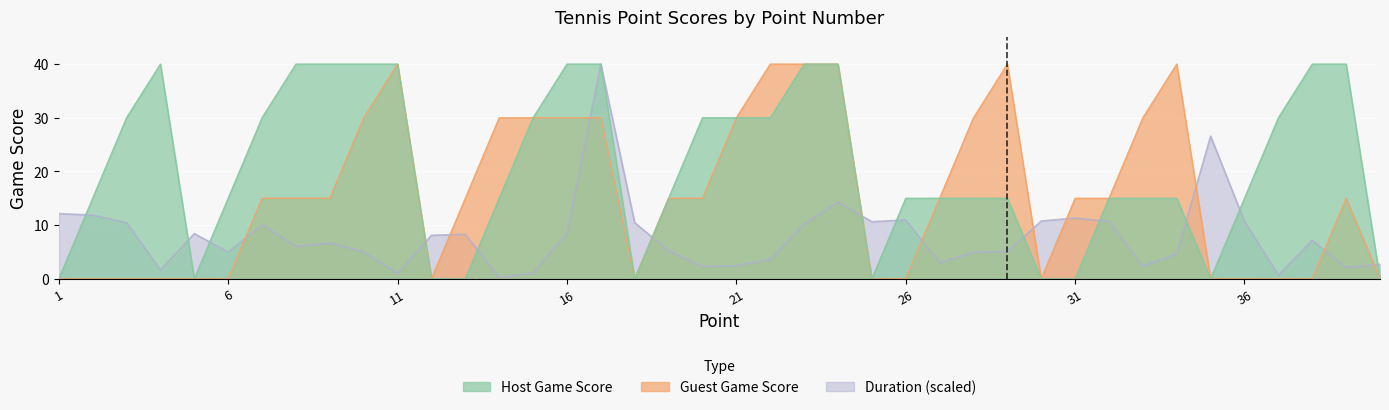

Is it true that Guest Game Score equals 7.1 at 27?

False